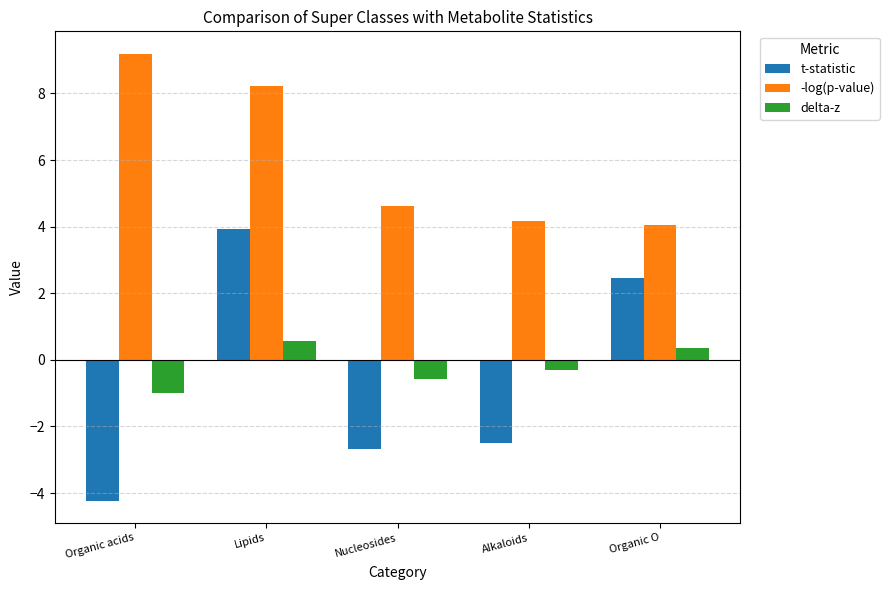

What is the sum of all delta-z values?

-0.9